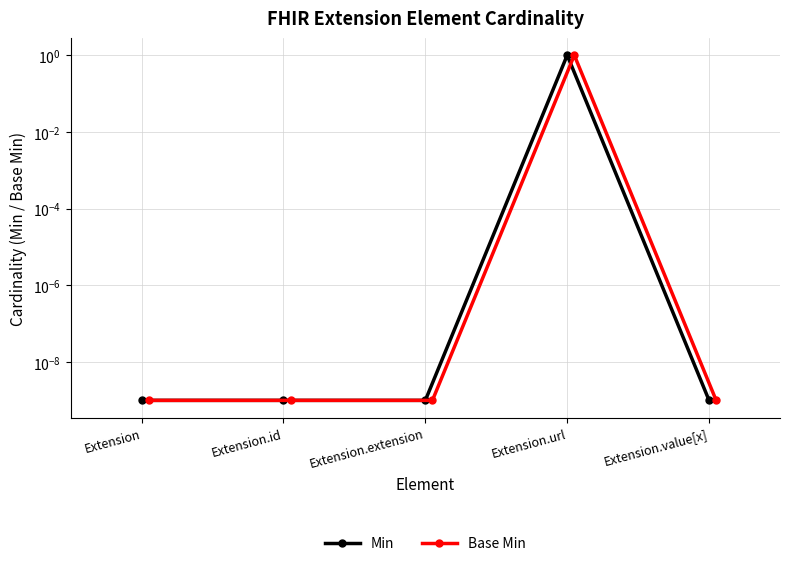

How many series are shown in this chart?

2